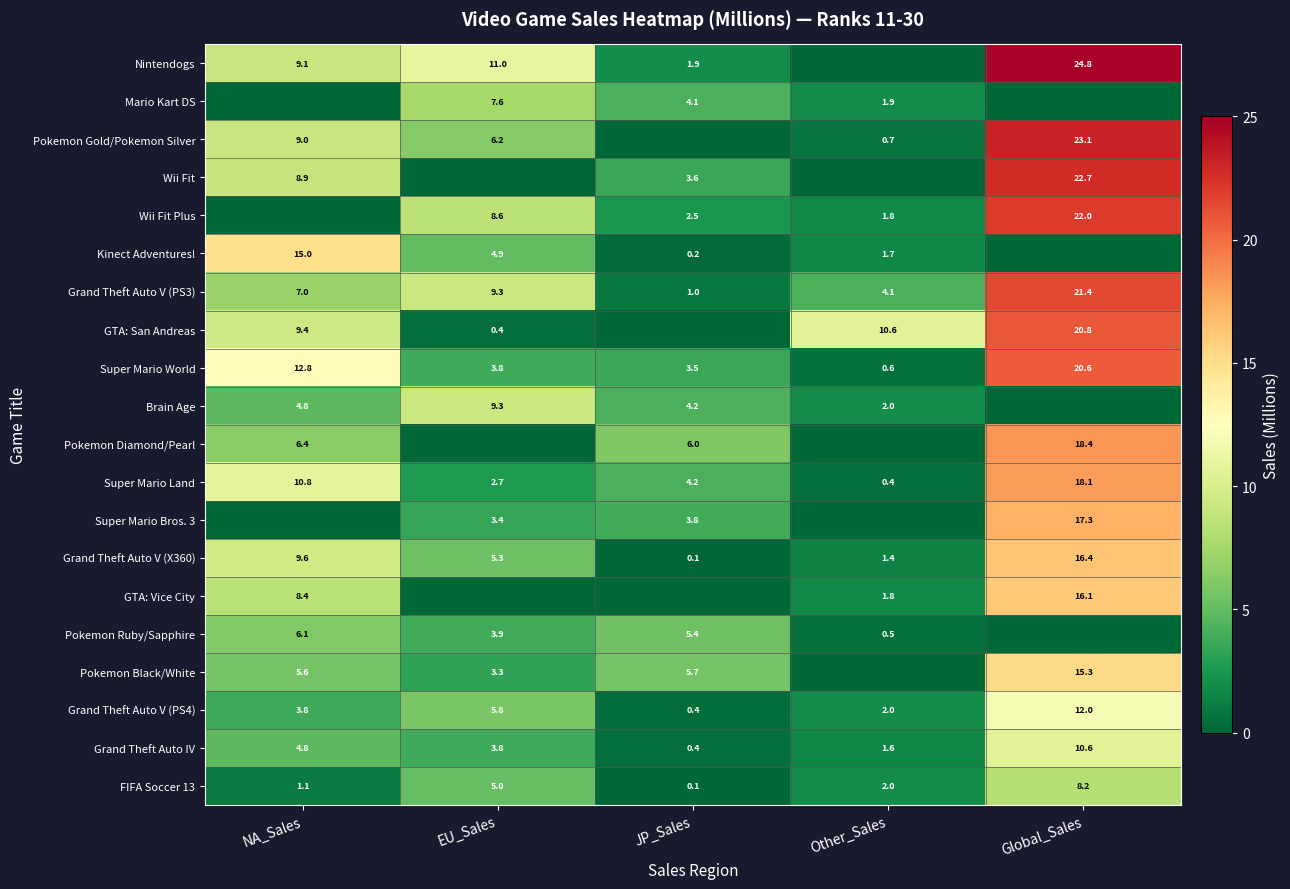

What is the lowest value of the Grand Theft Auto IV series?

0.4